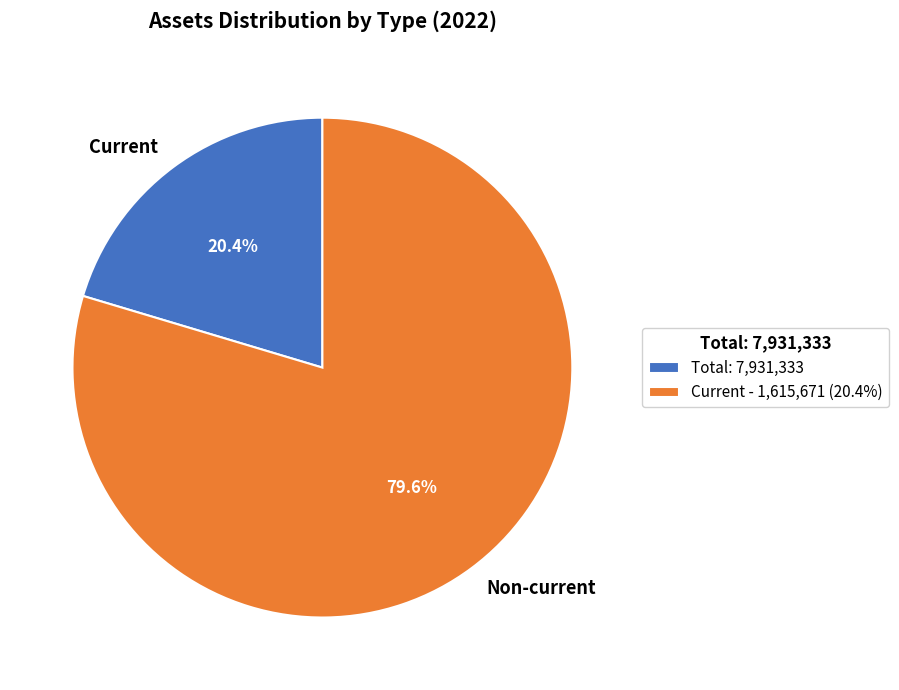

Approximately how many times larger is the value at Current compared to Non-current?

0.3